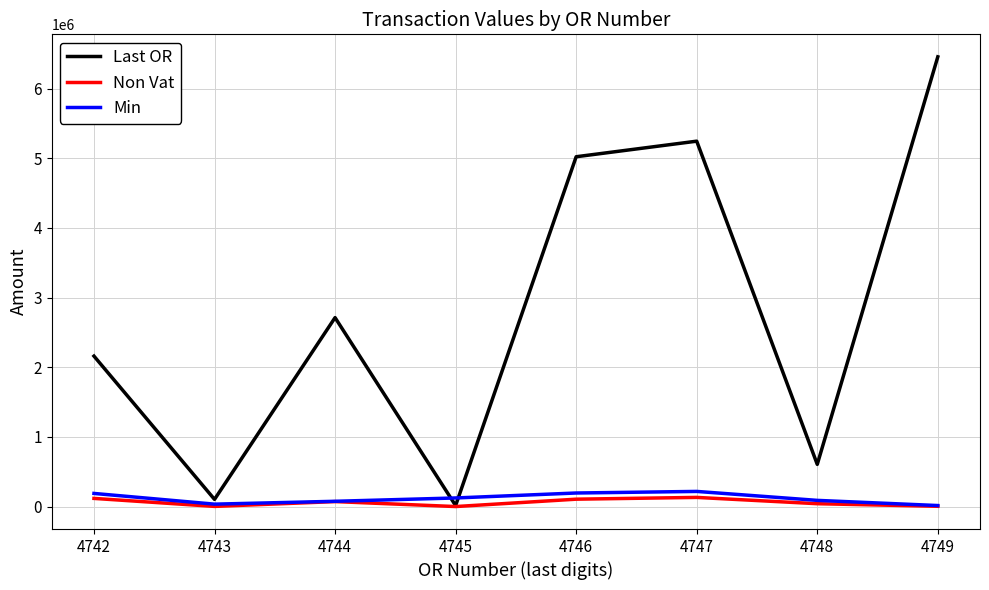

Which series has the widest spread of values?

Last OR